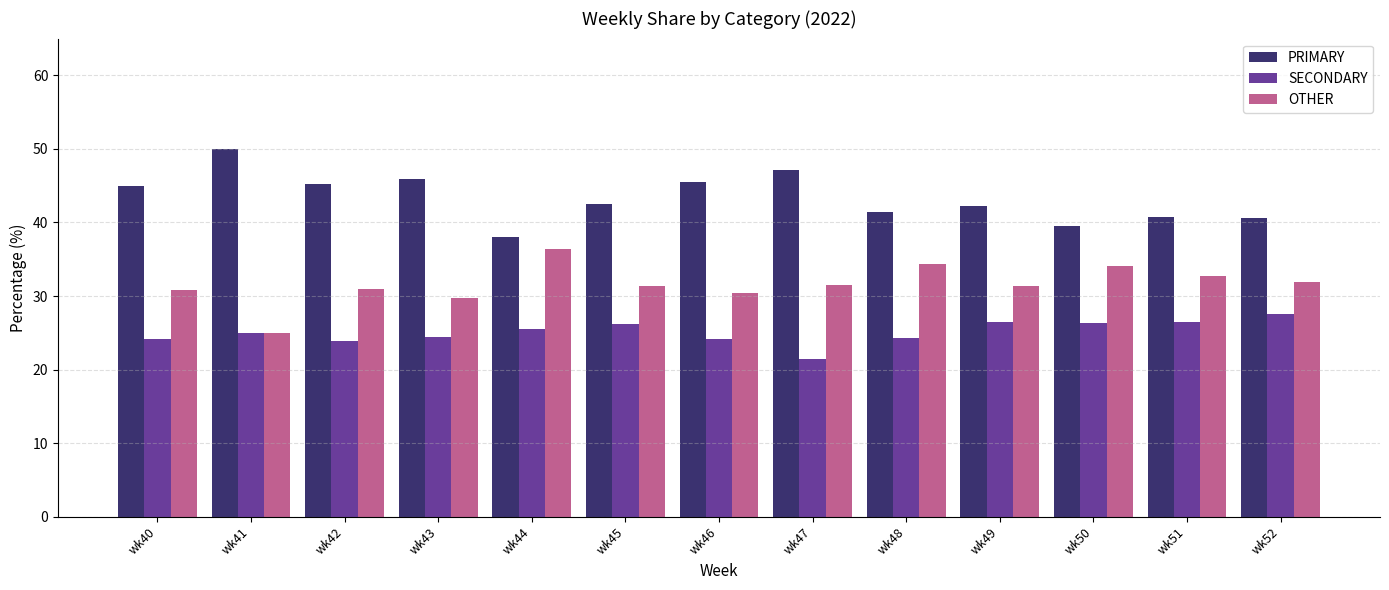

Which category has the highest value in the OTHER series?

wk44